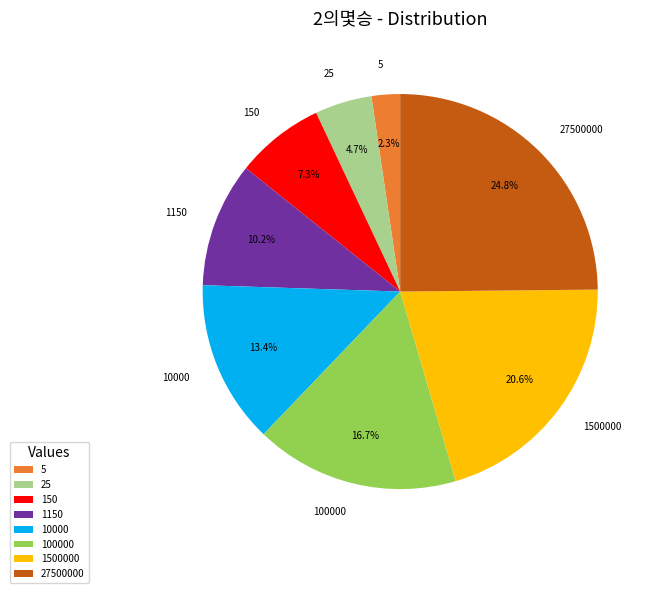

True or false: 10000 accounts for 7% of the total.

False